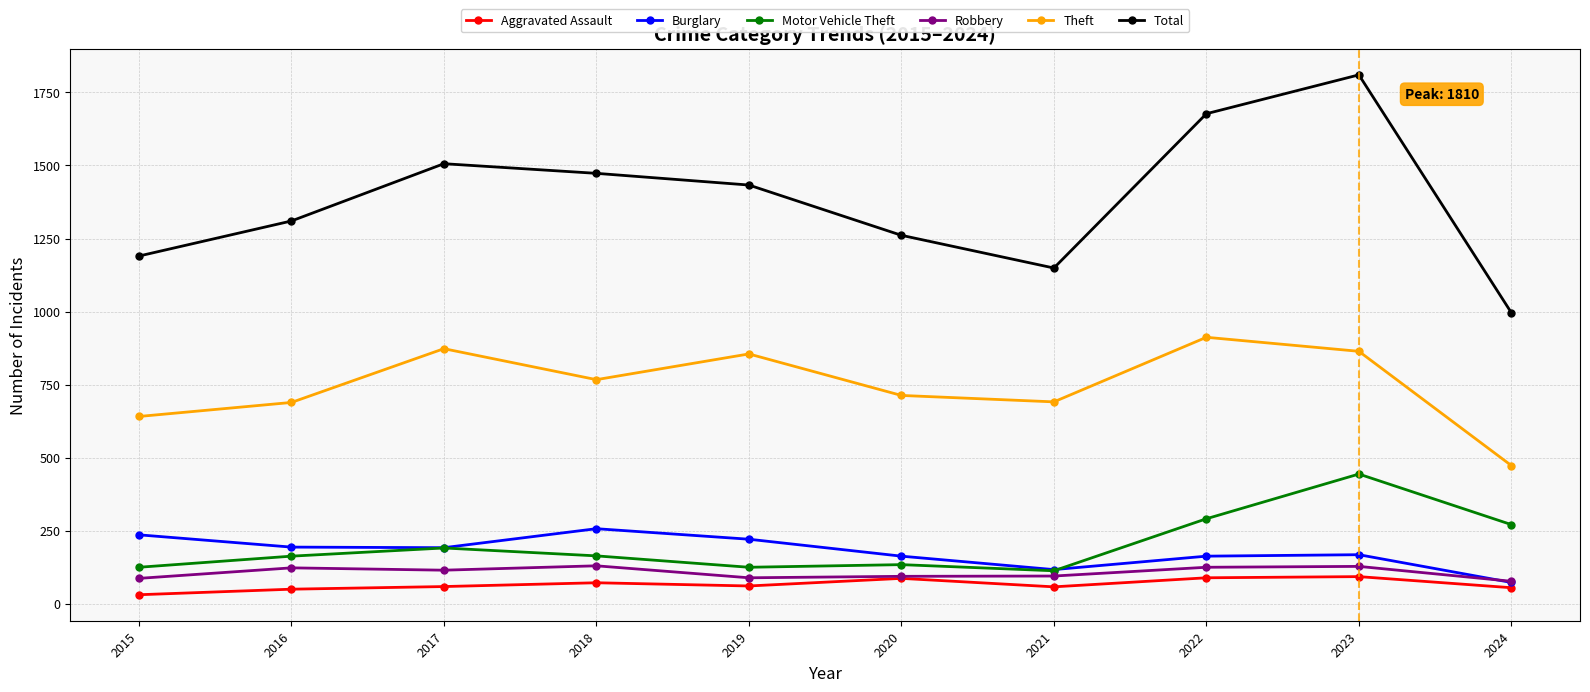

Which series has the widest spread of values?

Total